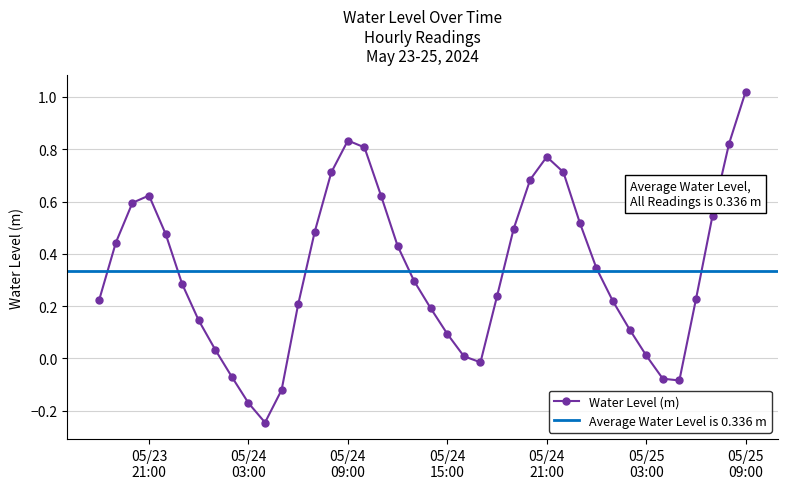

How many points are higher than both their immediate neighbors (excluding endpoints)?

3